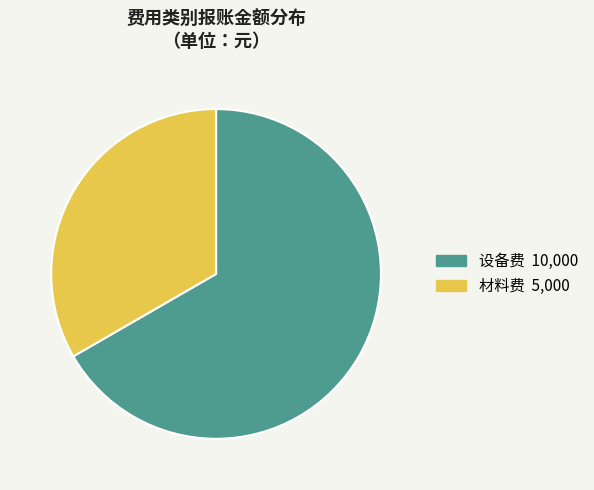

What is the largest slice in the pie chart?

设备费